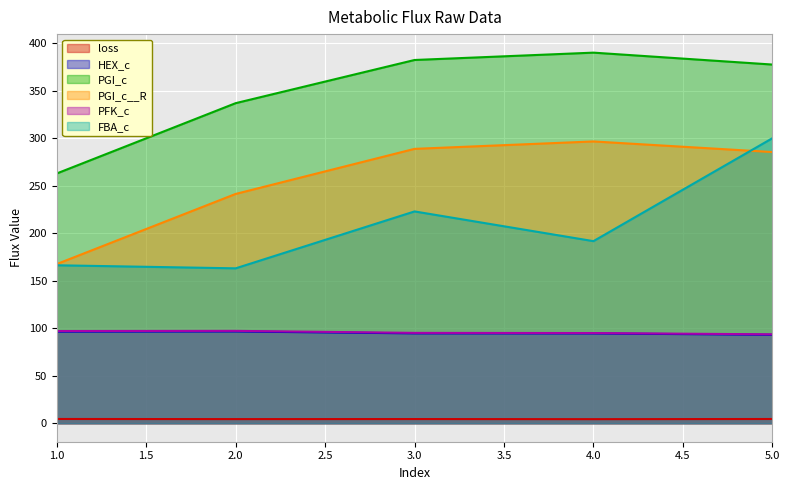

Reading left to right, transcribe all the data shown in this chart.

loss: 1=4.4	2=4.3	3=4.4	4=4.2	5=4.4
HEX_c: 1=96.4	2=96.6	3=94.6	4=94.5	5=93.1
PGI_c: 1=262.9	2=336.9	3=382.4	4=390.1	5=377.6
PGI_c__R: 1=167.5	2=241.4	3=288.8	4=296.6	5=285.5
PFK_c: 1=97.0	2=97.2	3=95.1	4=94.9	5=93.6
FBA_c: 1=166.3	2=163.0	3=222.9	4=191.7	5=300.0